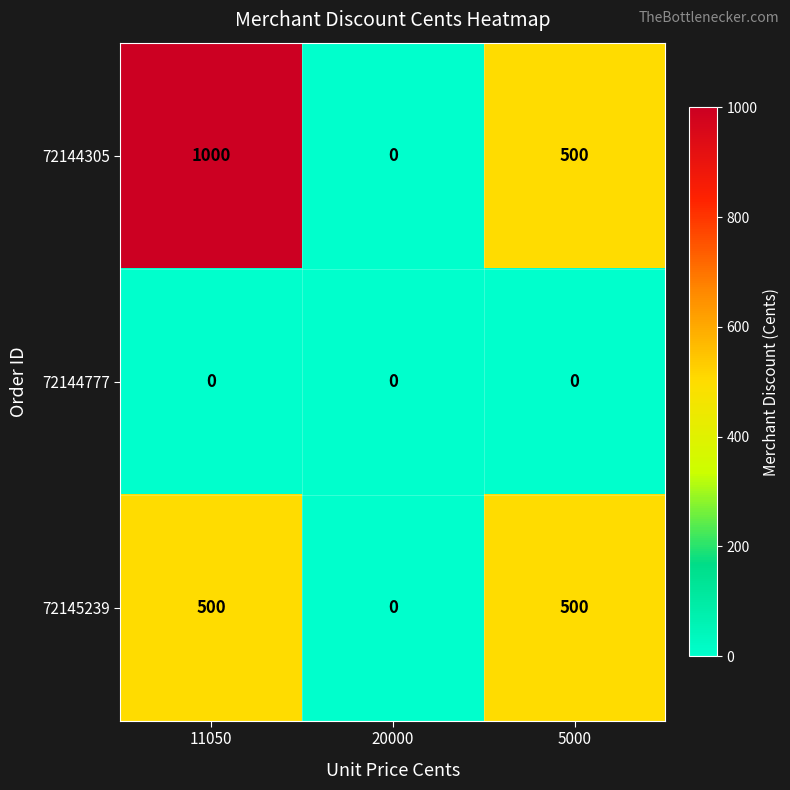

Reading right to left, extract all data points from this chart.

72144305: 500	0	1000
72144777: 0	0	0
72145239: 500	0	500